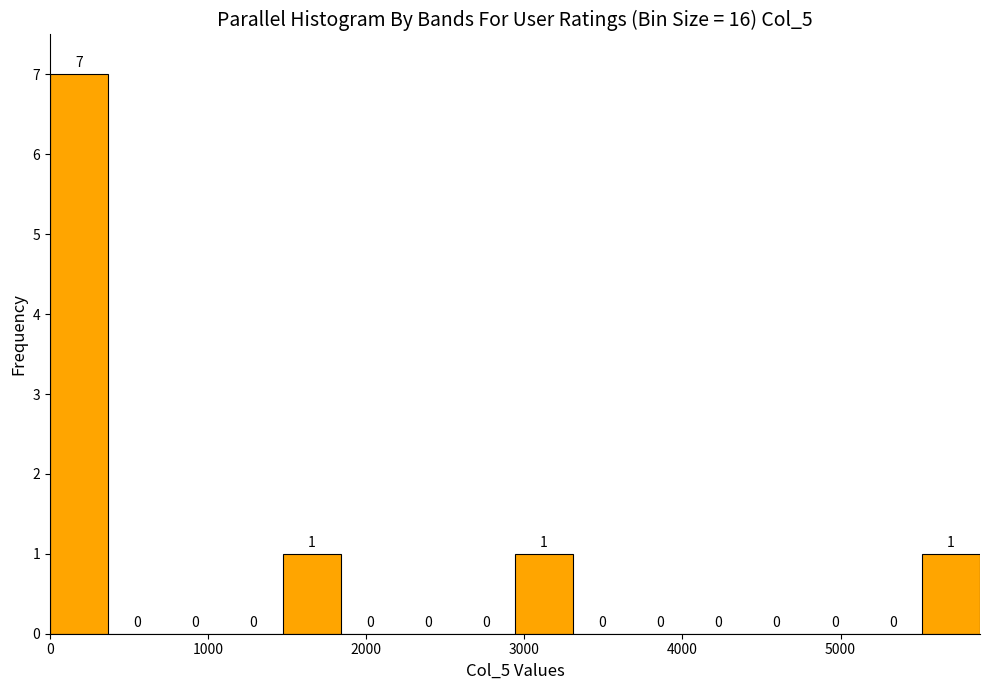

Read against the x-axis, roughly where is the centre of the tallest bar?

200